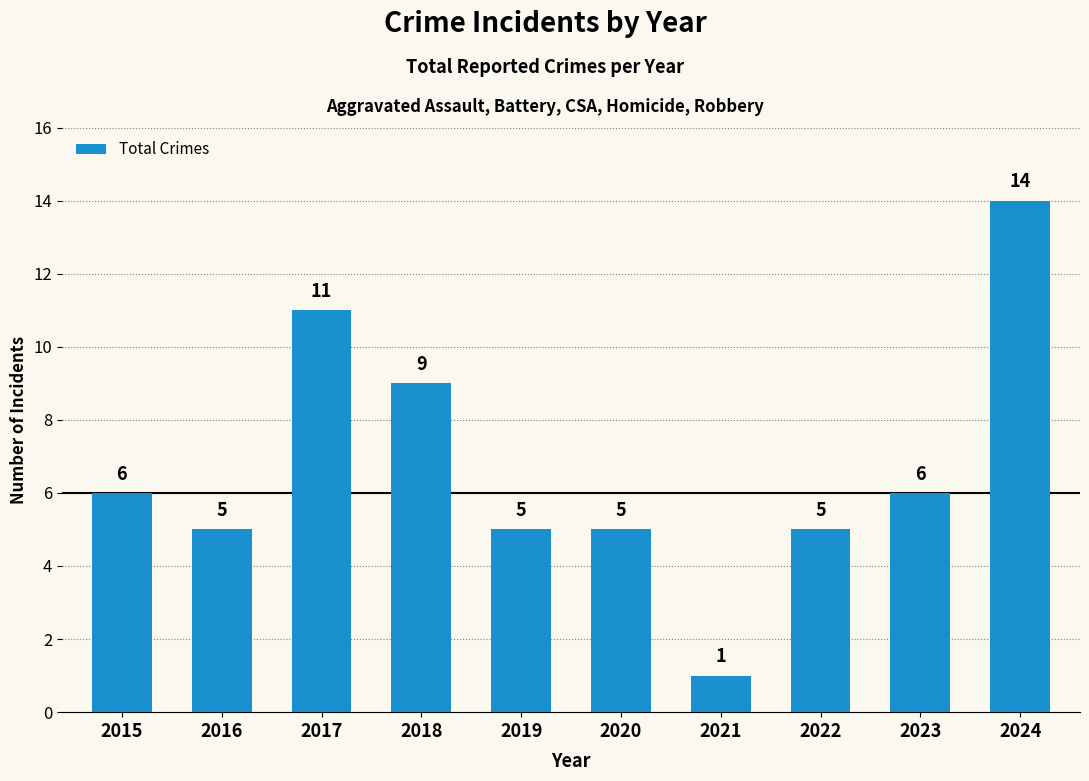

Reading right to left, extract all data points from this chart.

2024=14	2023=6	2022=5	2021=1	2020=5	2019=5	2018=9	2017=11	2016=5	2015=6